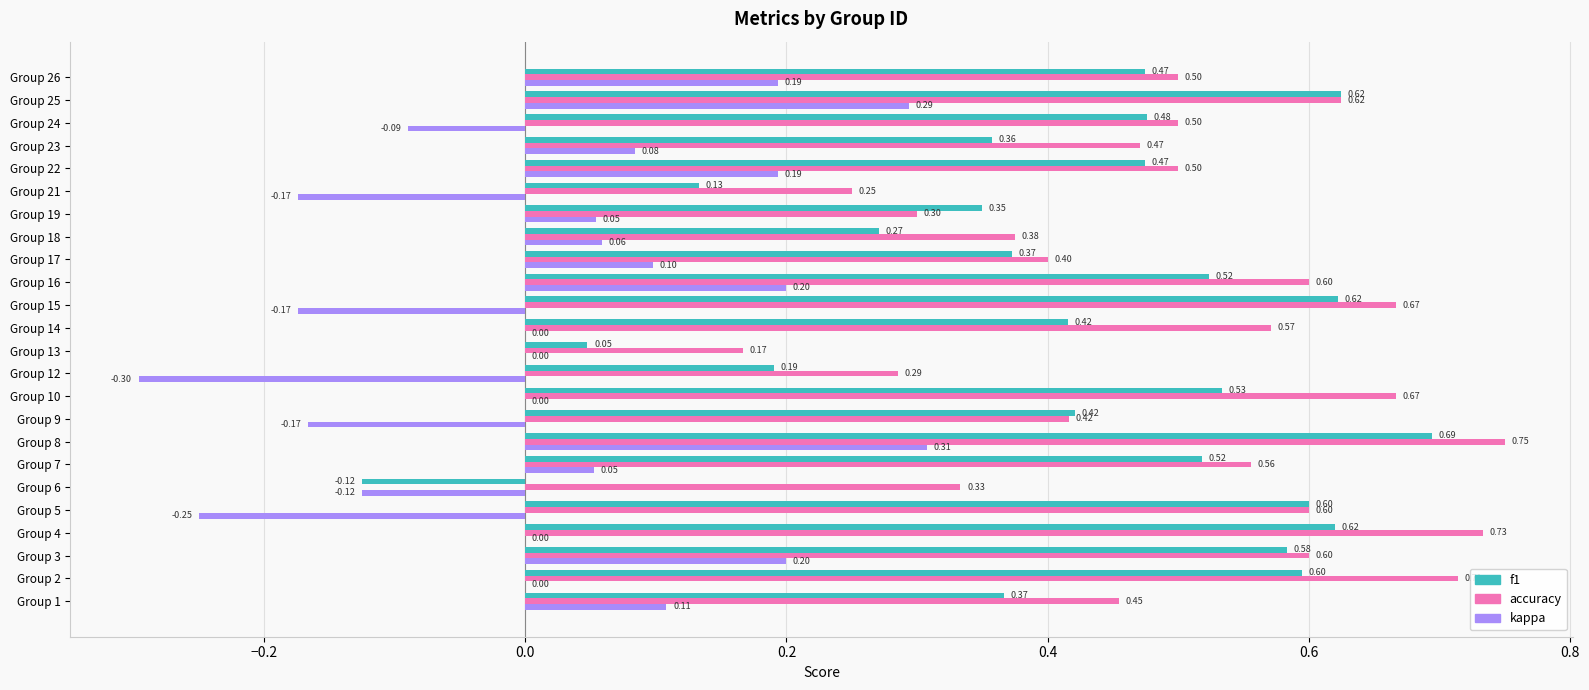

What is the sum of all f1 values?

10.1